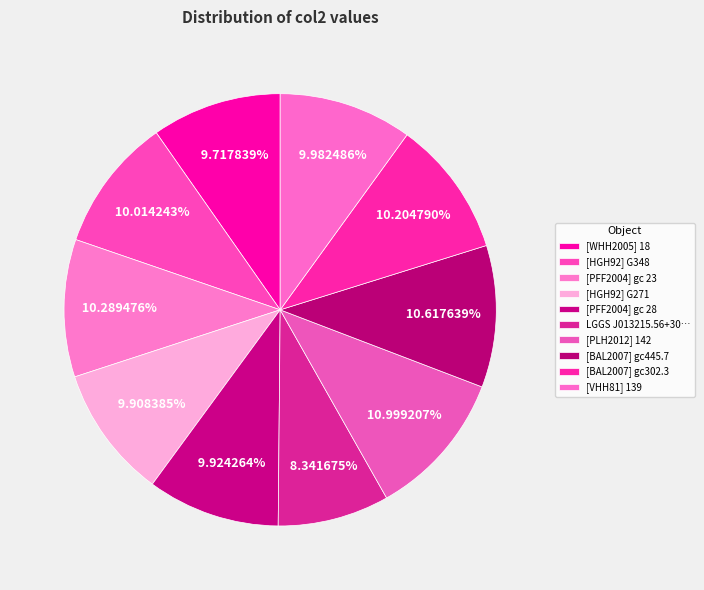

What is the smallest slice in the pie chart?

LGGS J013215.56+302443.1